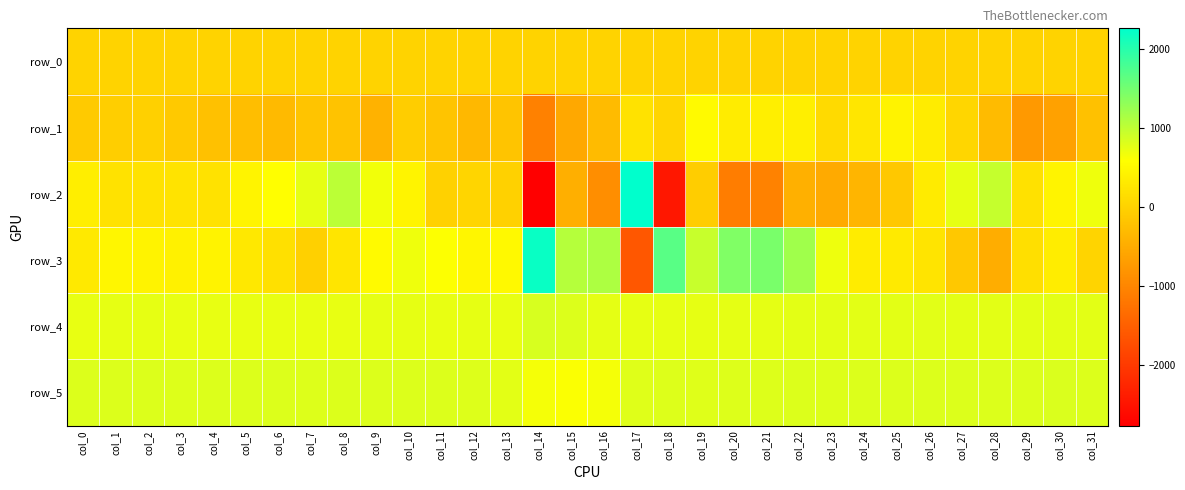

At col_22, list the series in order from smallest to largest.

row_2, row_0, row_1, row_4, row_5, row_3